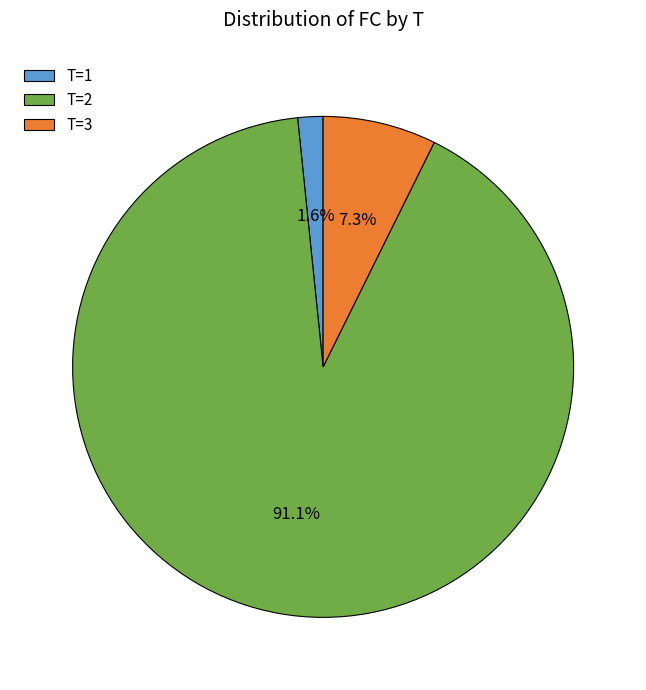

How many slices are in this pie chart?

3